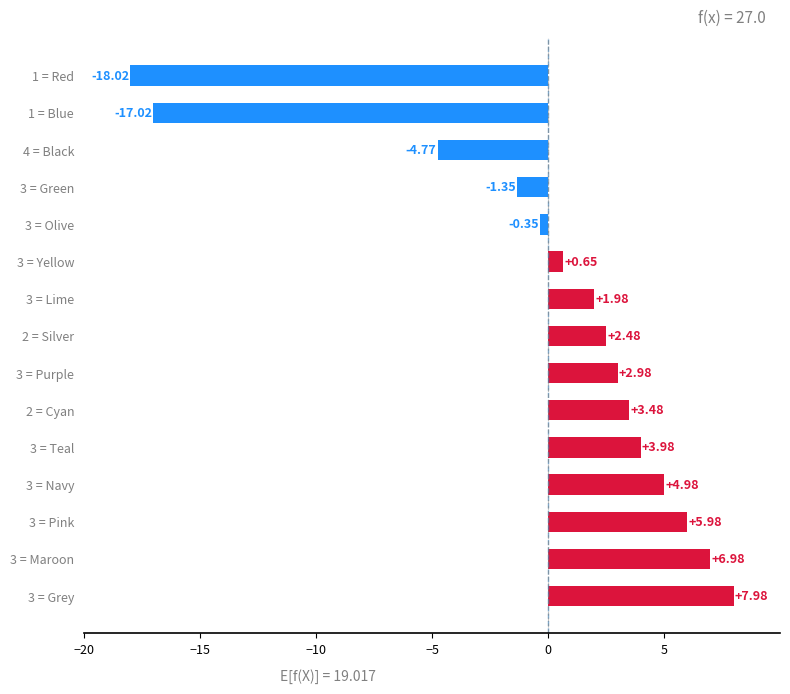

What is the difference between the maximum and minimum values?

26.0